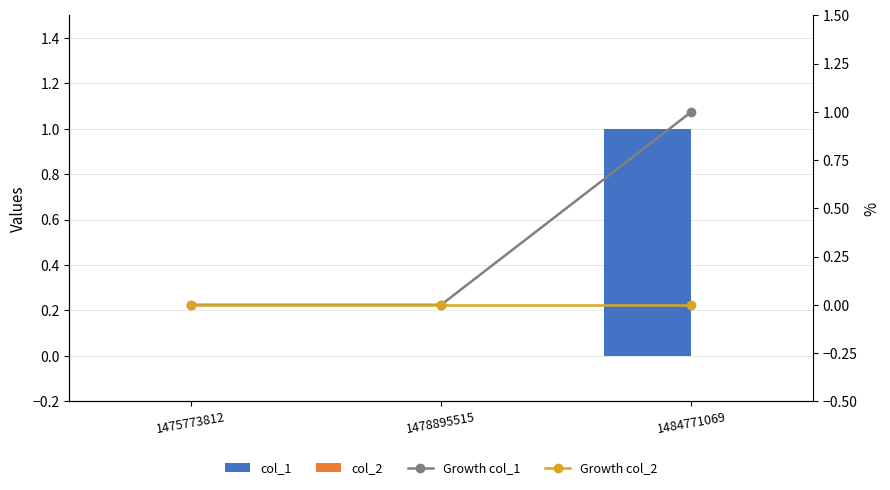

What is the difference between the highest and lowest values at 1484771069?

1